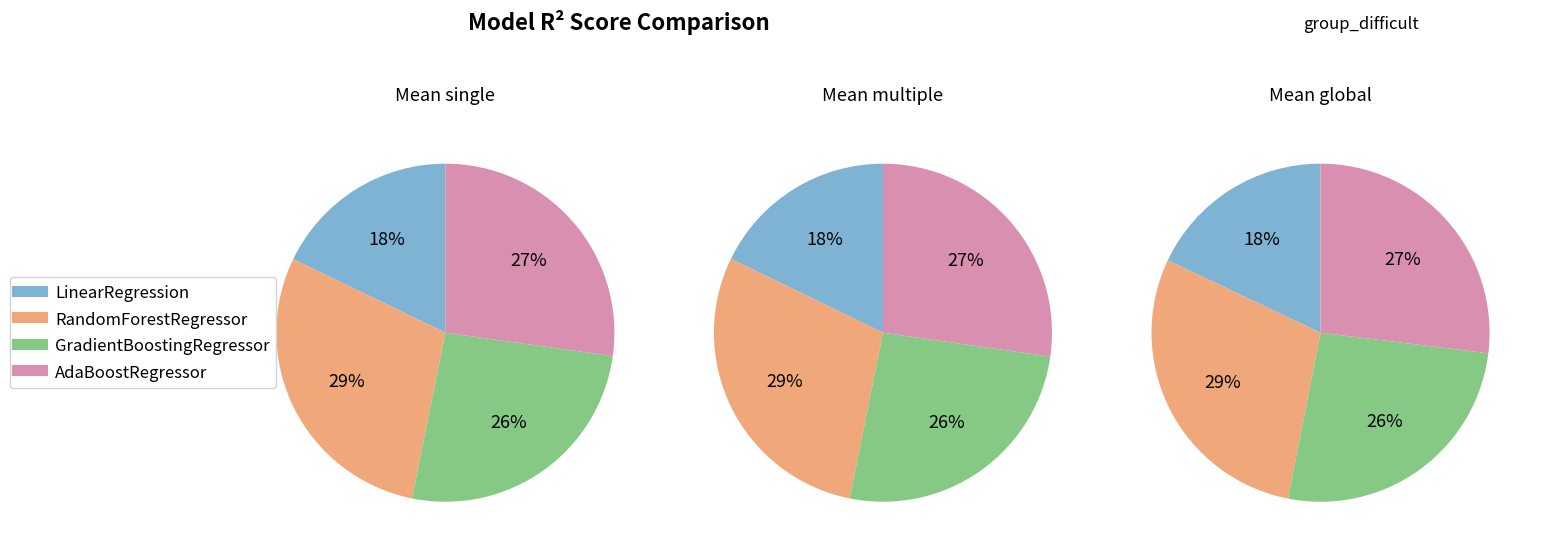

To the nearest percent, what is the combined percentage of LinearRegression and RandomForestRegressor?

47%